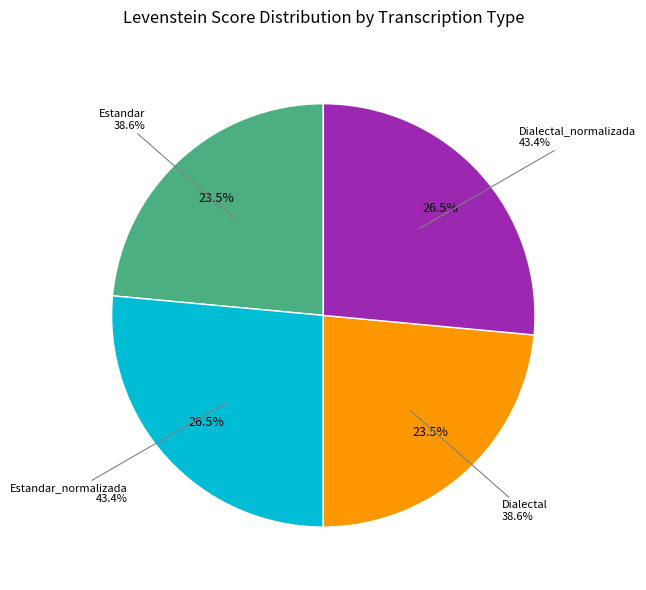

Rank the categories by value from highest to lowest.

Estandar_normalizada, Dialectal_normalizada, Estandar, Dialectal